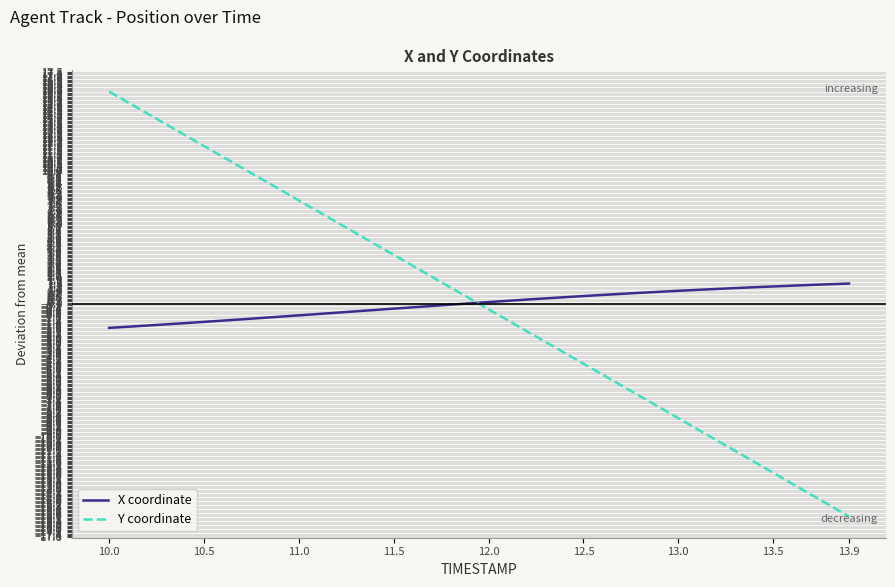

Which series has the largest range (max minus min)?

Y coordinate